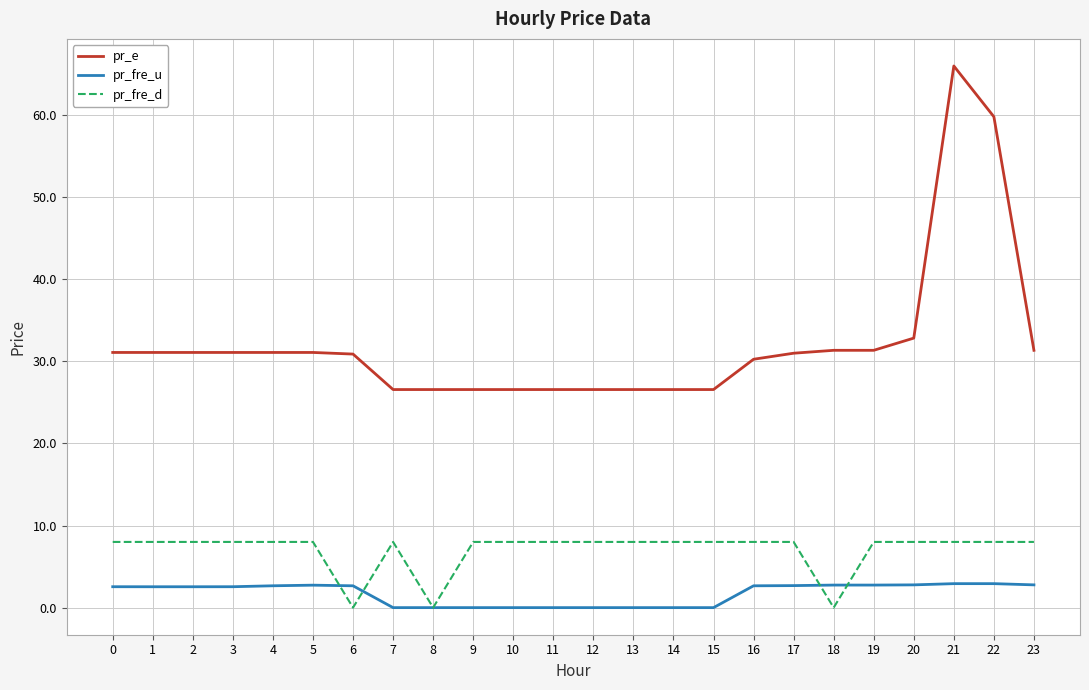

At 9, list the series in order from largest to smallest.

pr_e, pr_fre_d, pr_fre_u